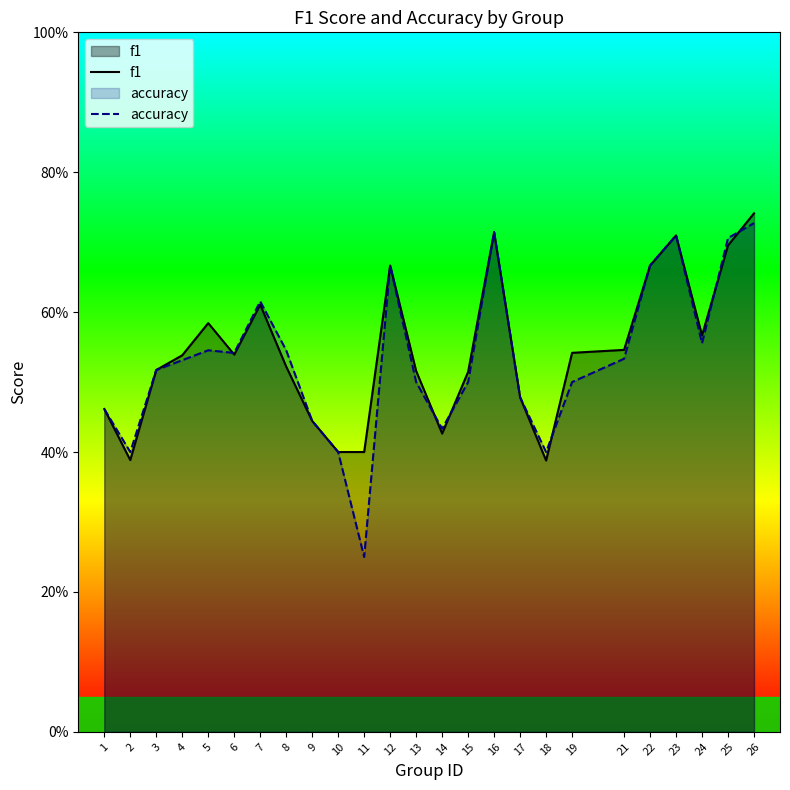

Where is accuracy nearest to the value 0?

11